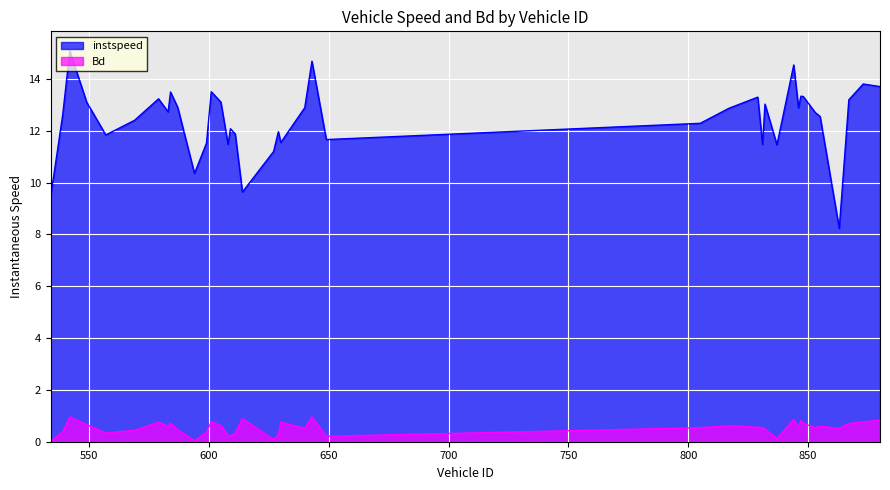

What is the label of the 18th point from the left?

614.0